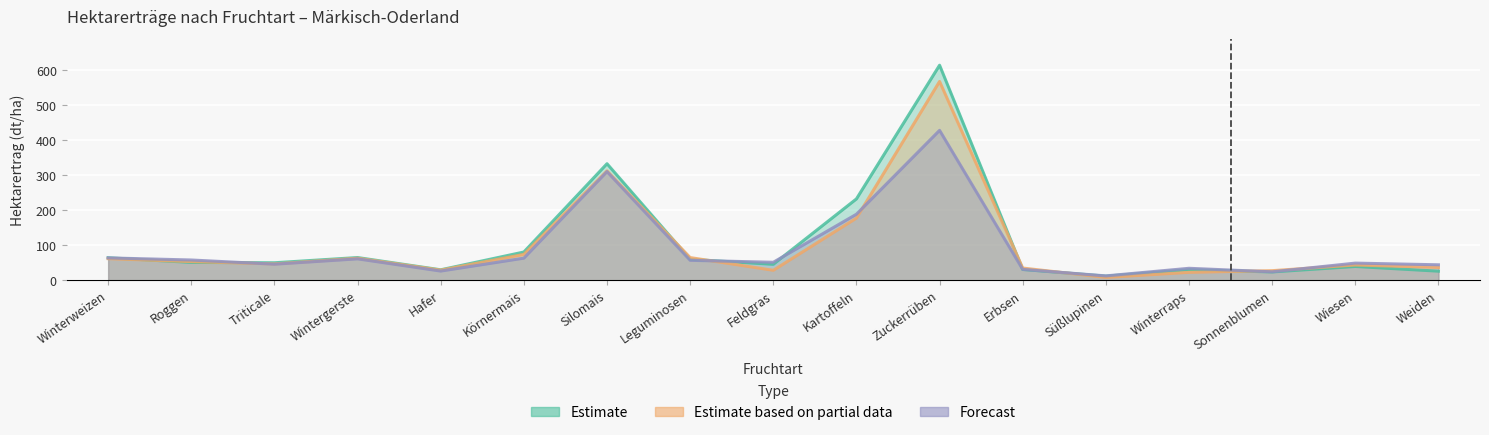

Is the value of Estimate based on partial data (2019) at Zuckerrüben greater than the value of Estimate (Durchschnitt 2014-2019) at Wiesen?

Yes